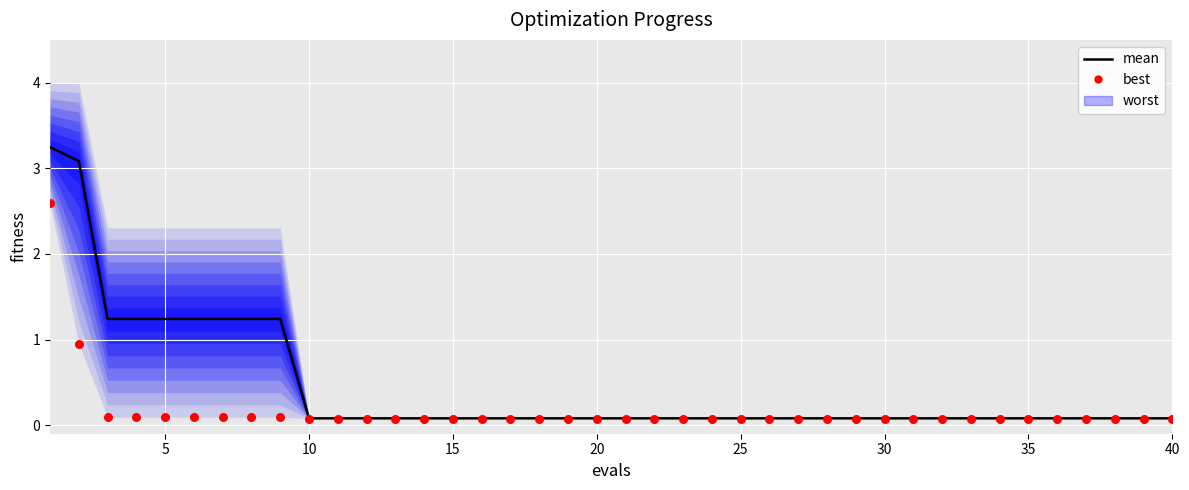

Which series reaches the minimum Y coordinate?

best